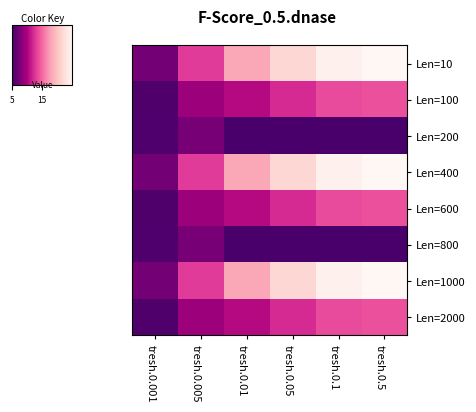

At how many categories does at least one series exceed 189?

5